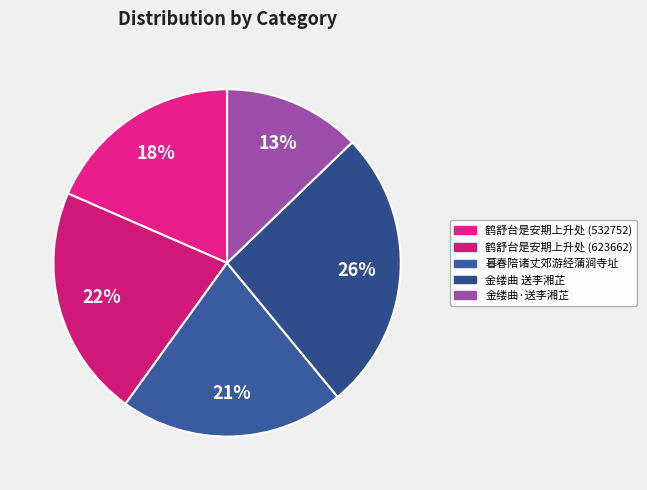

Count the number of slices in the pie.

5